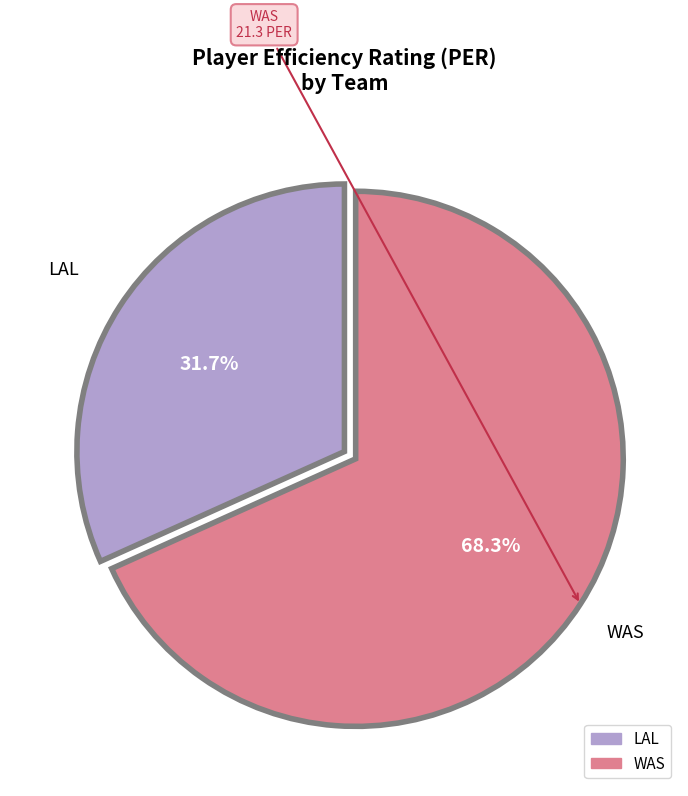

To the nearest percent, what portion does WAS represent?

68%